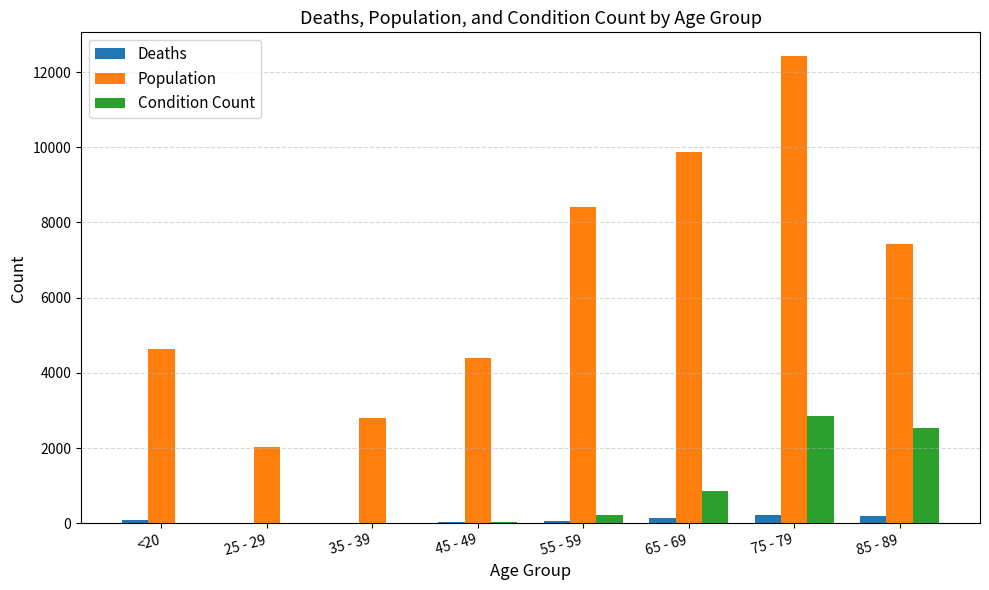

What is the highest value of the Population series?

12434